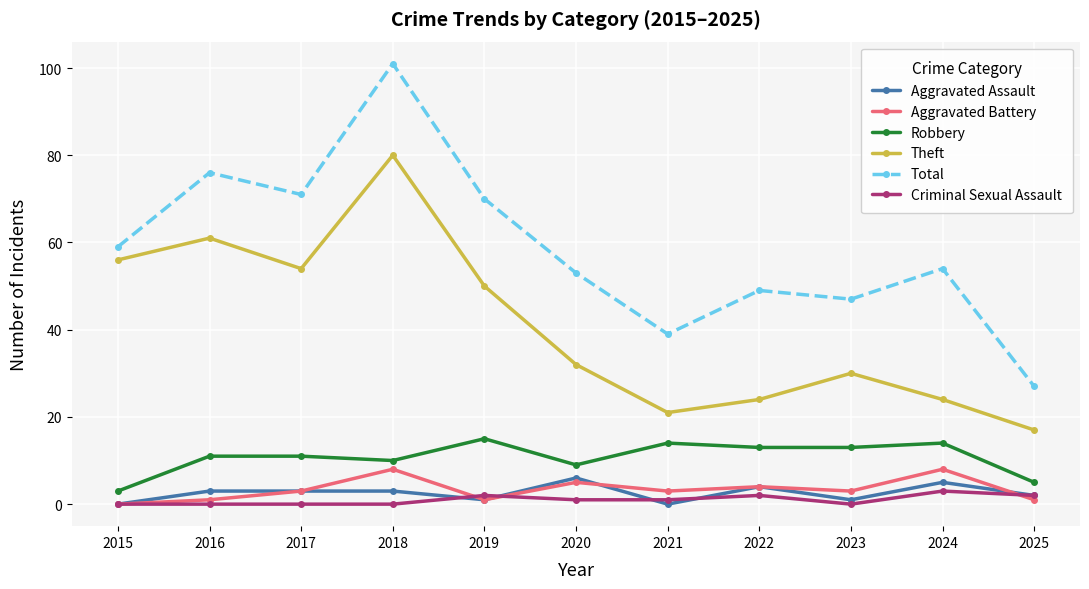

Is the value of Robbery at 2024 greater than the value of Aggravated Assault at 2024?

Yes